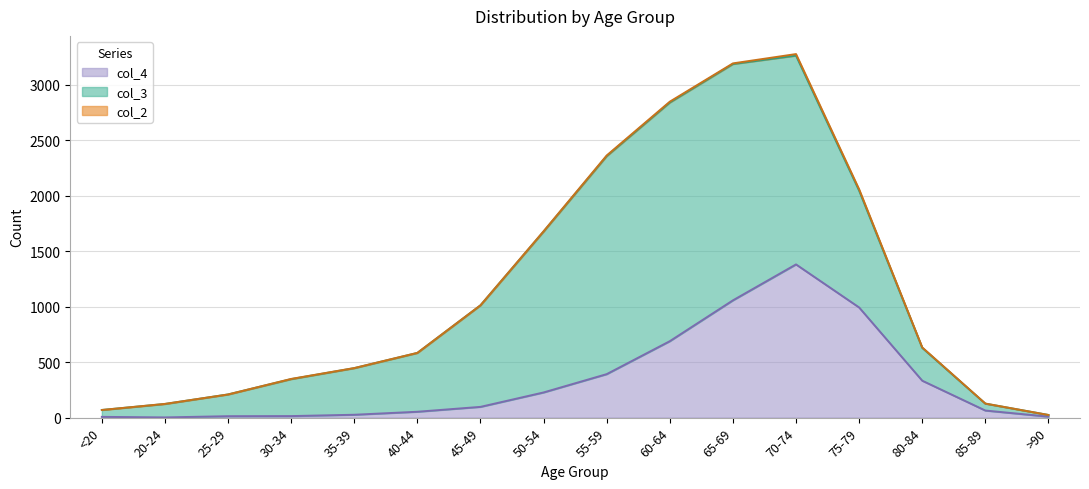

Is it true that col_2 equals -5 at >90?

False